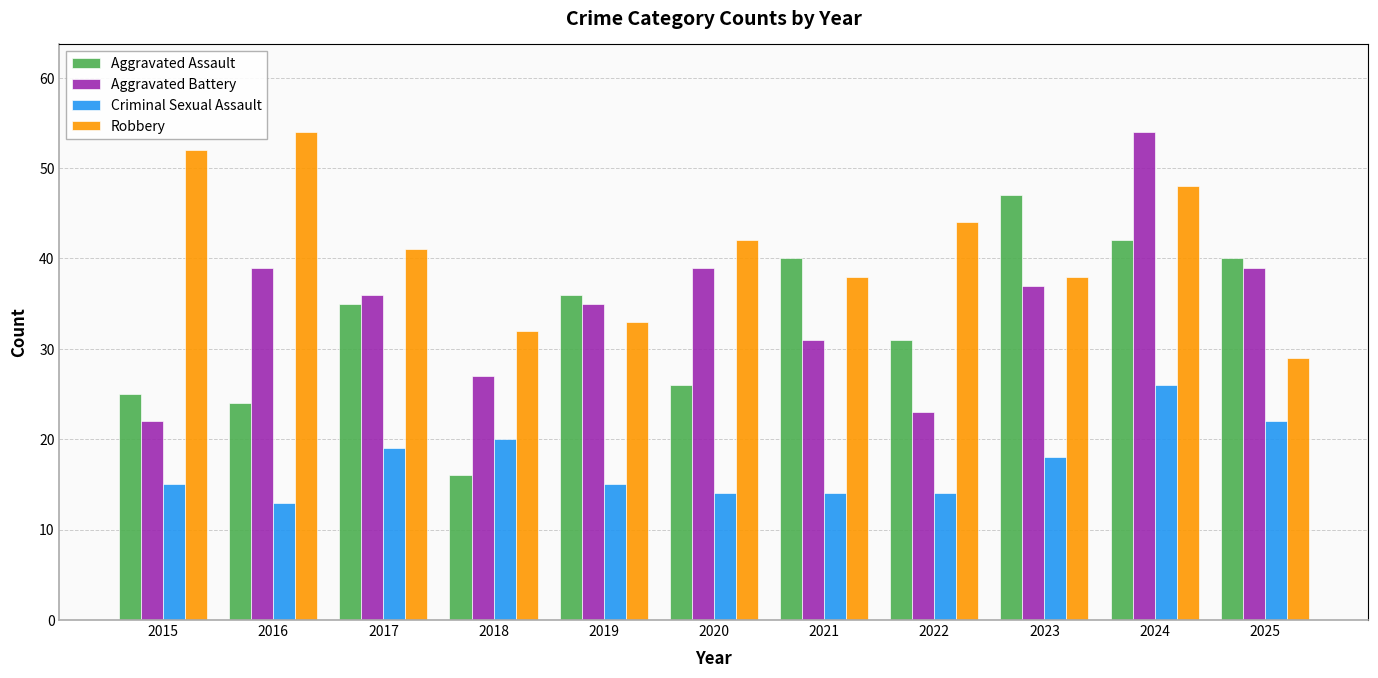

Reading left to right, list all the values displayed in this chart.

Aggravated Assault: 2015=25	2016=24	2017=35	2018=16	2019=36	2020=26	2021=40	2022=31	2023=47	2024=42	2025=40
Aggravated Battery: 2015=22	2016=39	2017=36	2018=27	2019=35	2020=39	2021=31	2022=23	2023=37	2024=54	2025=39
Criminal Sexual Assault: 2015=15	2016=13	2017=19	2018=20	2019=15	2020=14	2021=14	2022=14	2023=18	2024=26	2025=22
Robbery: 2015=52	2016=54	2017=41	2018=32	2019=33	2020=42	2021=38	2022=44	2023=38	2024=48	2025=29